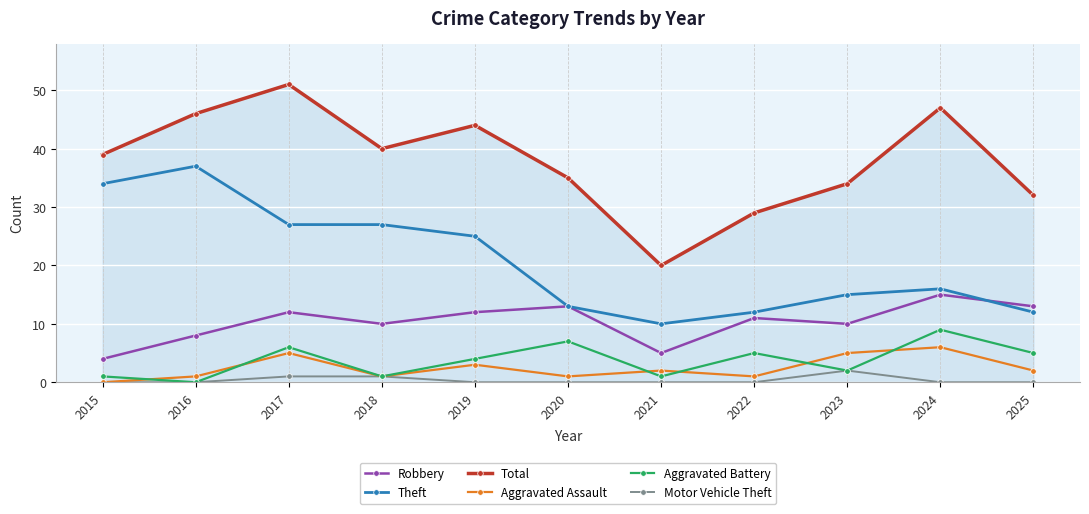

Count the number of categories in the chart.

11